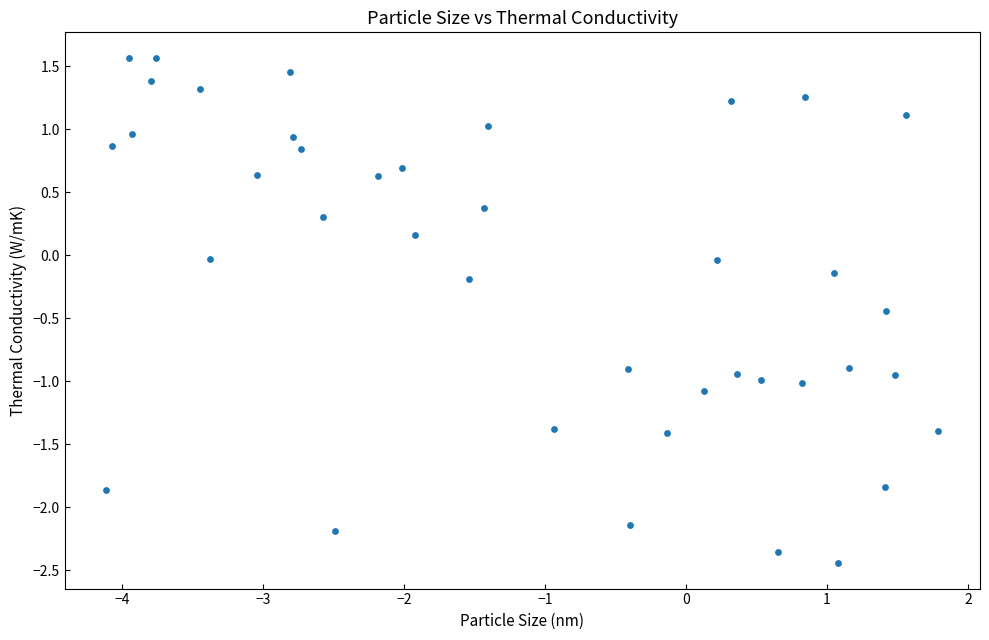

What is the range of Y values (max minus min)?

4.0